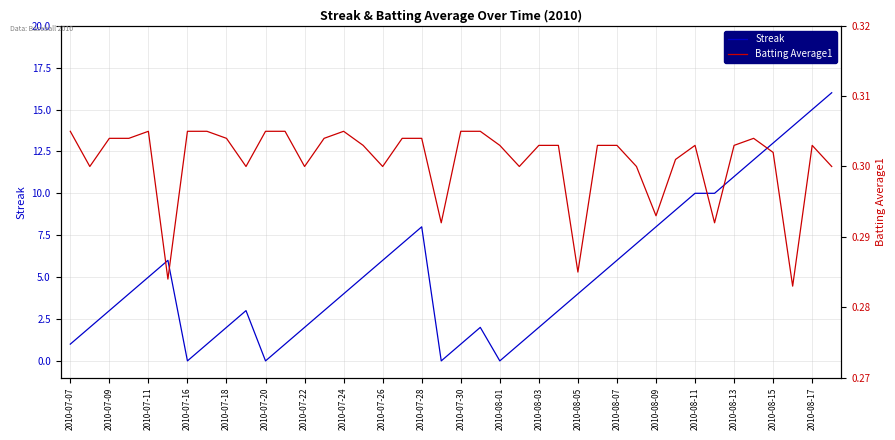

Is it true that Streak equals 8 at 2010-08-09?

True